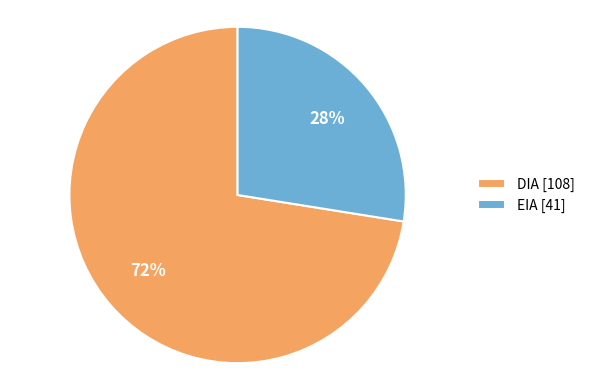

Combined, do DIA [108] and EIA [41] account for over 50%?

Yes